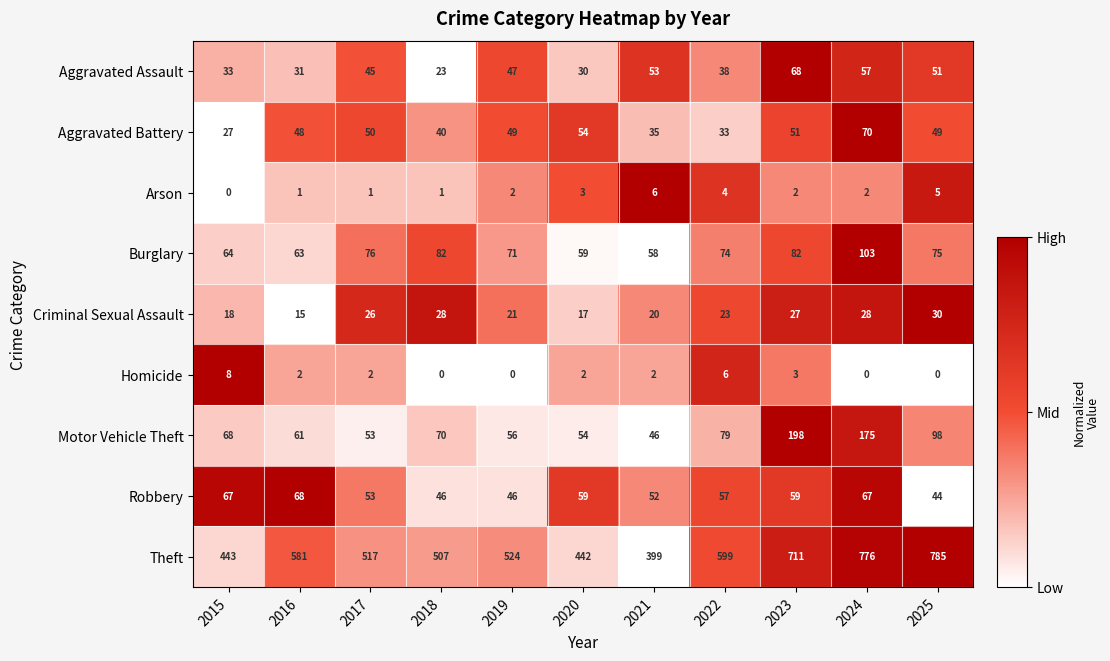

Is it true that Robbery equals 44 at 2025?

True